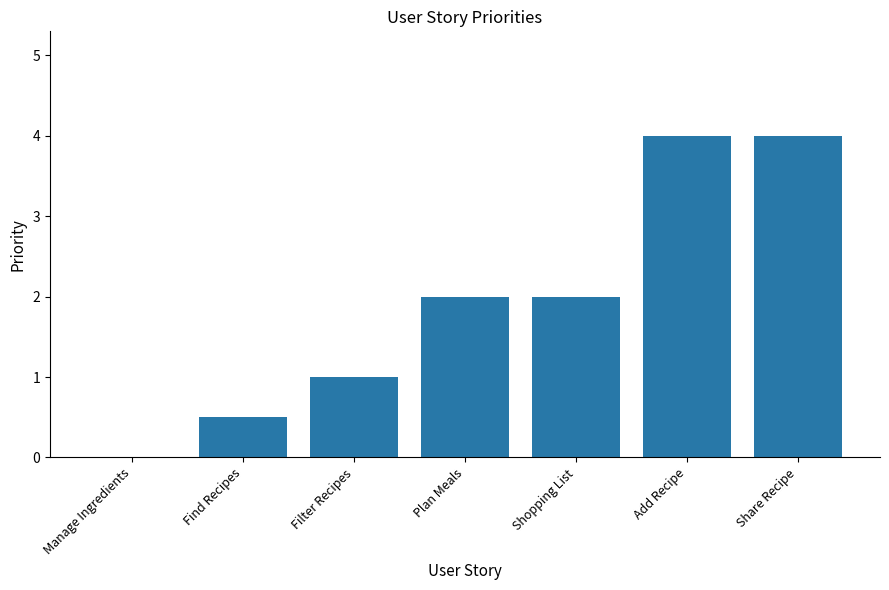

What is the approximate value at Find Recipes?

0.5